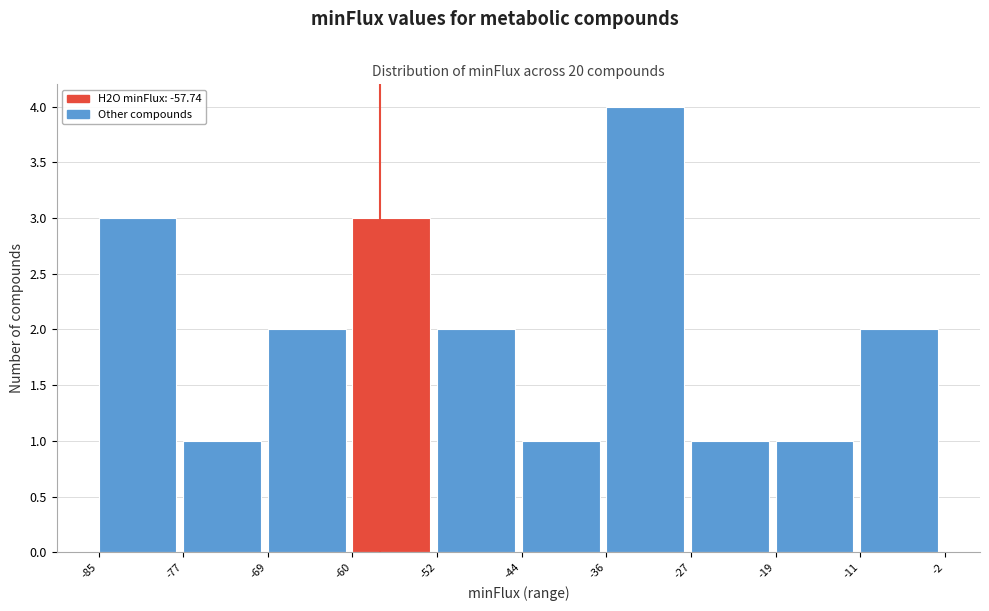

Reading left to right, list every bar in this chart as the range it spans on the x-axis followed by its height. The values are not printed on the chart, so give them approximately, as read against the axis.

-85 to -77: 3
-77 to -69: 1
-69 to -60: 2
-60 to -52: 3
-52 to -44: 2
-44 to -36: 1
-36 to -27: 4
-27 to -19: 1
-19 to -11: 1
-11 to -2: 2